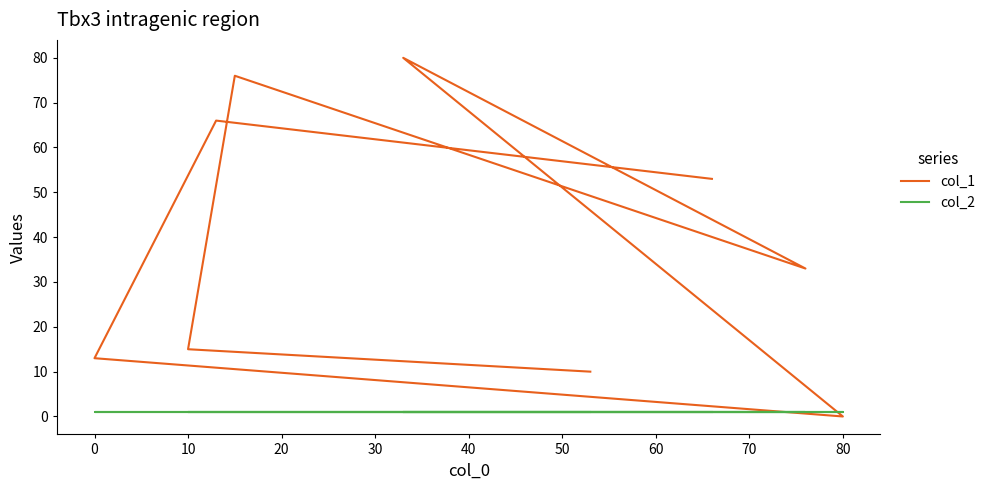

Does the chart have visible grid lines?

No